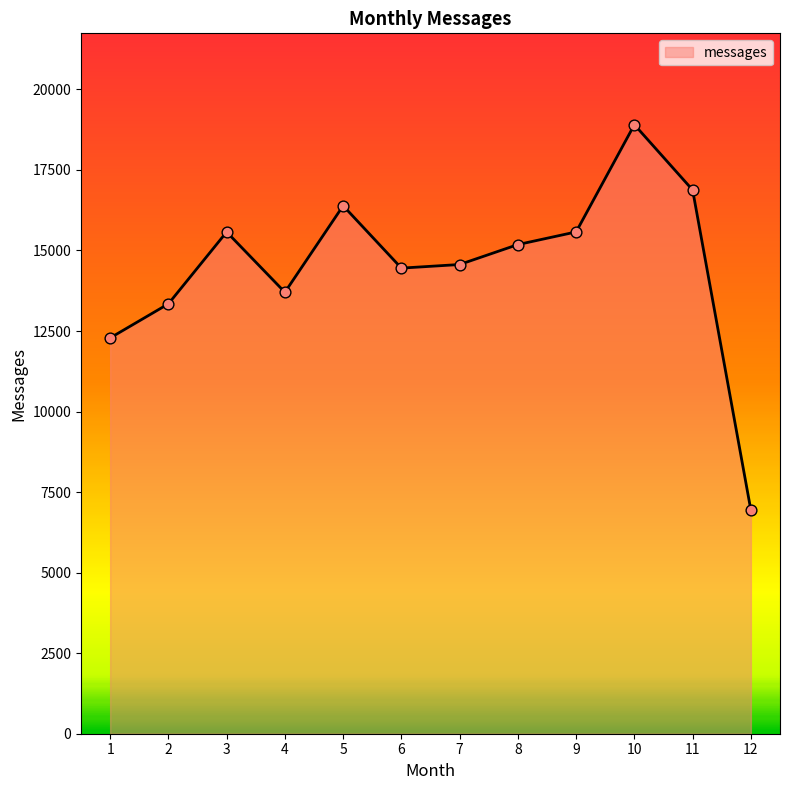

What is the change in value from 1 to 7?

+2279